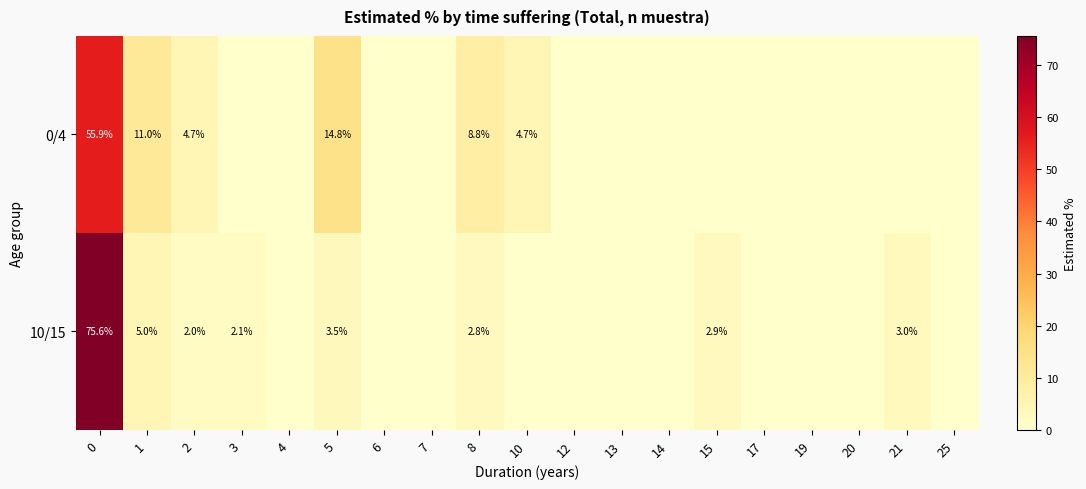

True or false: 10/15 has a value of 2.8 at 1.

False